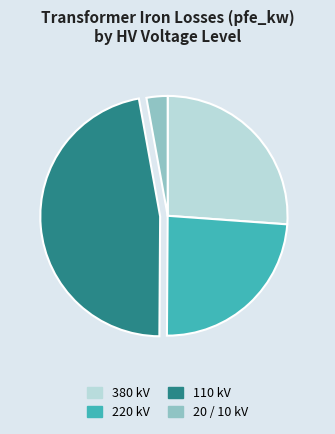

True or false: 380 kV accounts for 14% of the total.

False